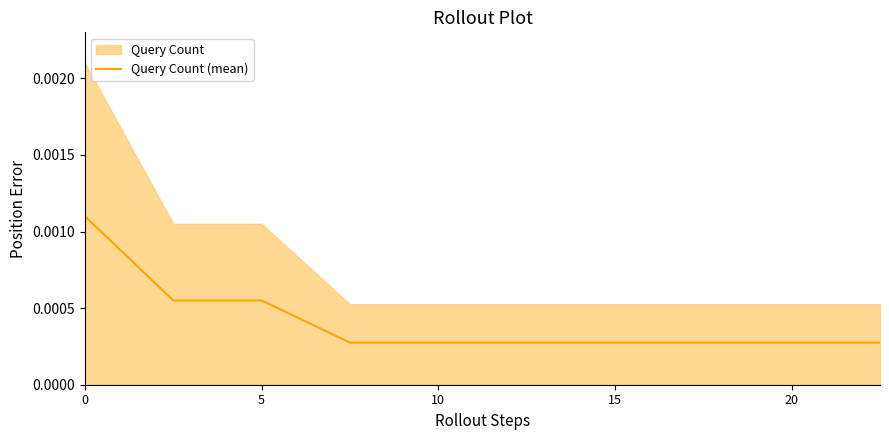

True or false: the data shows 0.0 at 10.

False